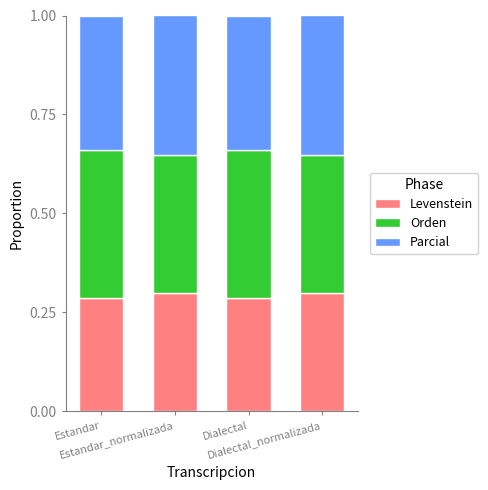

How many bars are there in total?

4